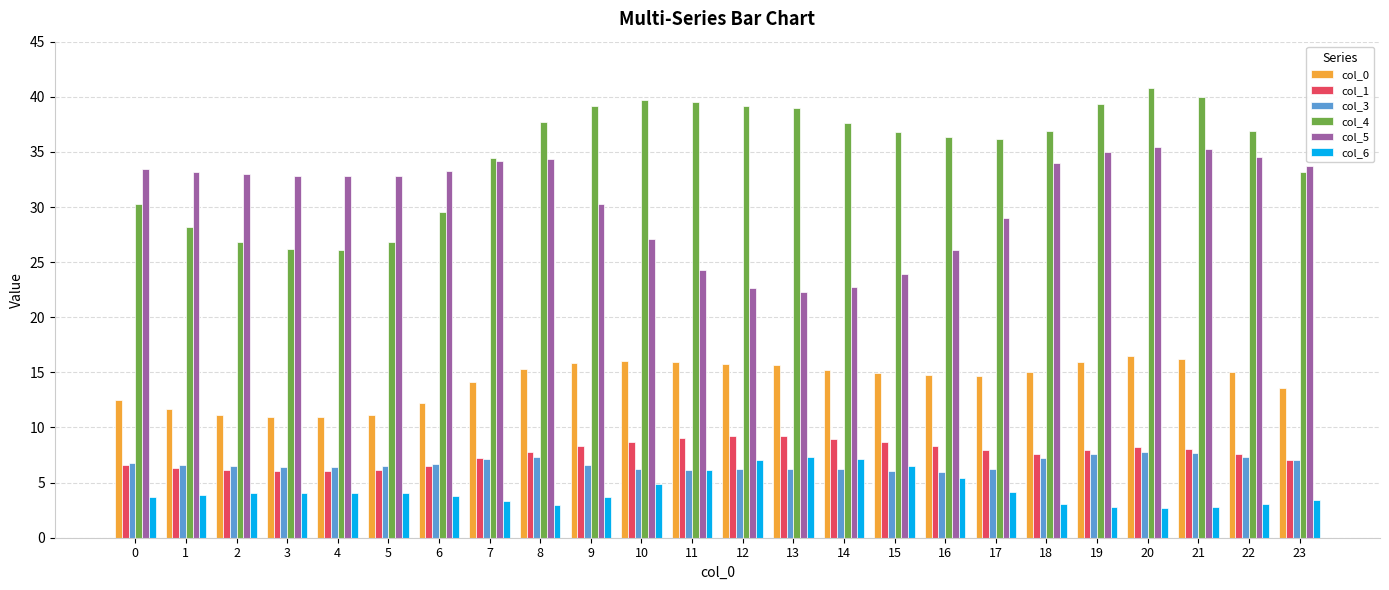

What is the maximum value shown in the chart?

40.8